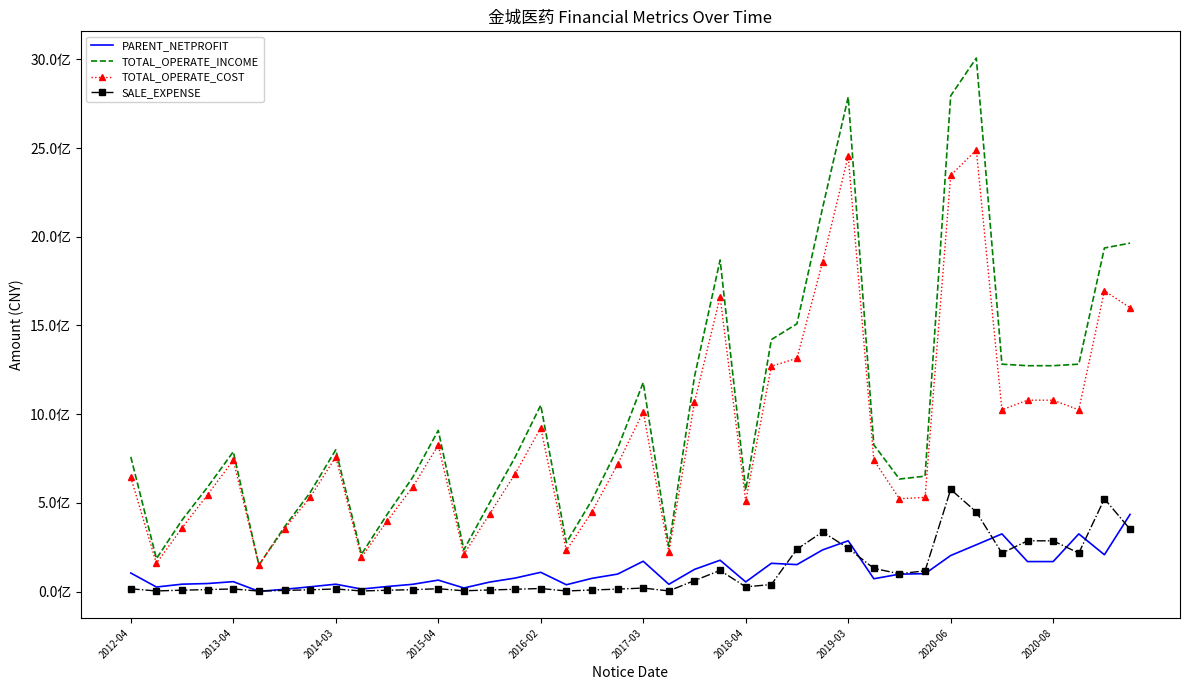

What are all the series names shown in the legend?

PARENT_NETPROFIT, TOTAL_OPERATE_INCOME, TOTAL_OPERATE_COST, SALE_EXPENSE